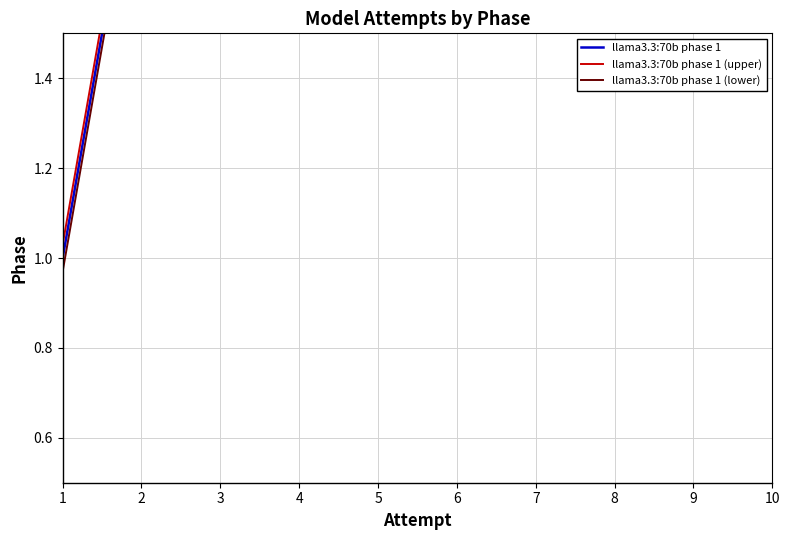

Is this an area chart (filled region under the line)?

No